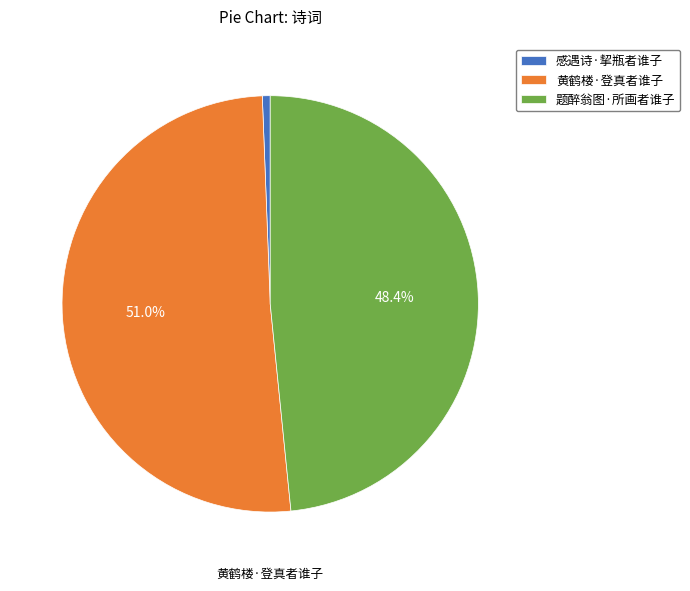

The 黄鹤楼·登真者谁子 slice represents 37% of the pie. True or false?

False